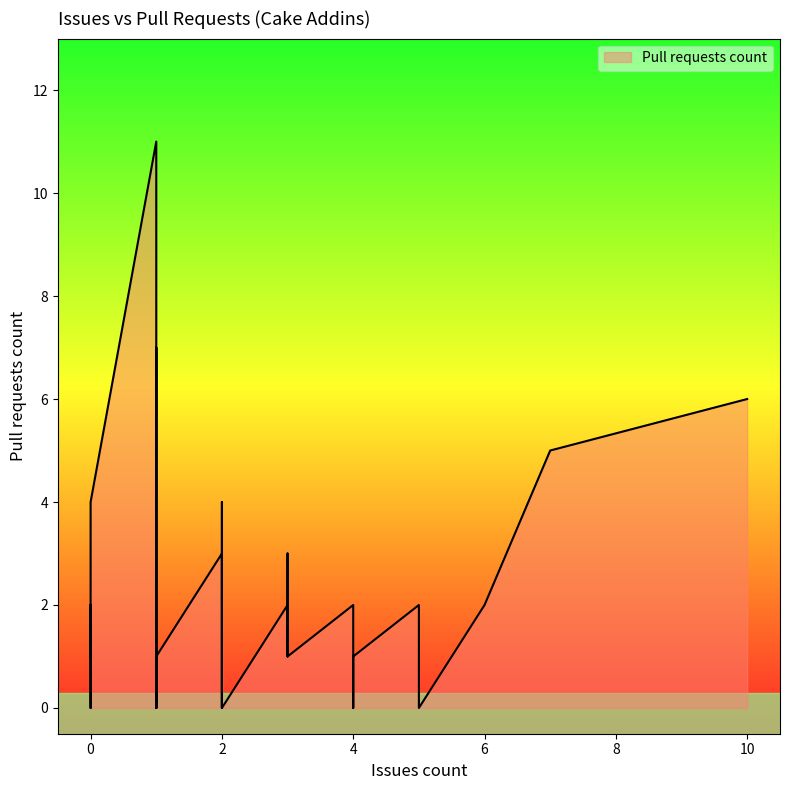

What is the value of the 20th point from the left?

2